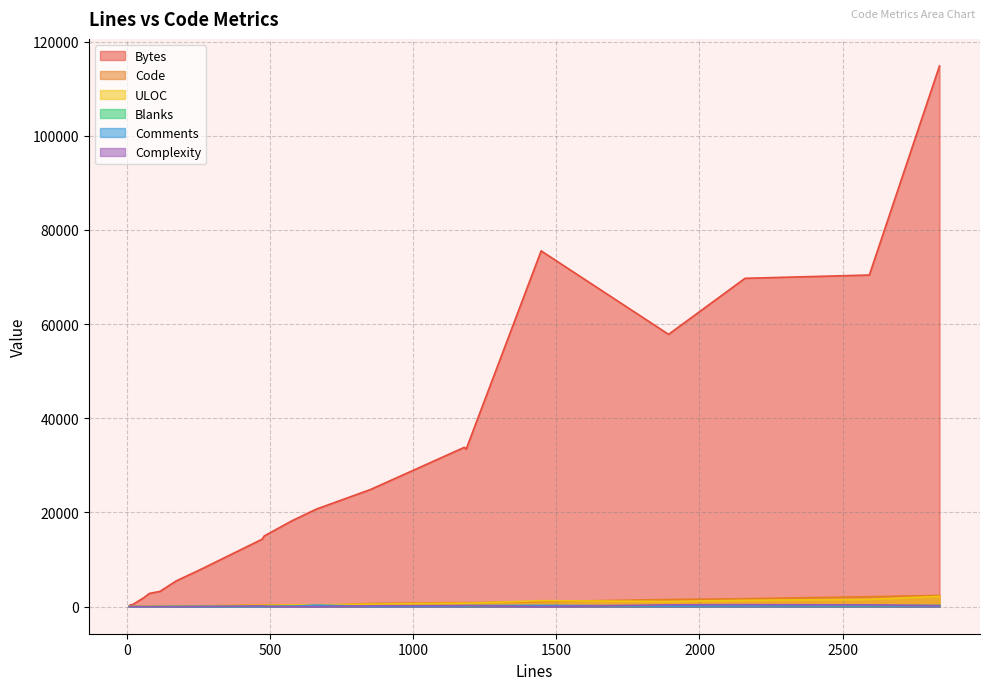

What is the sum of the Blanks values at 16 and 5?

197